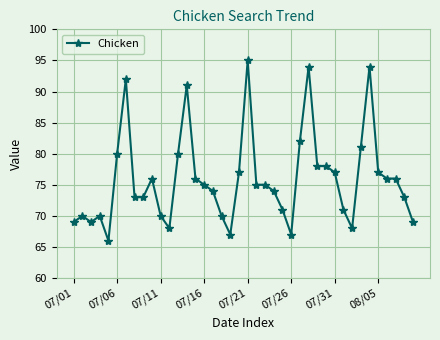

How many lines are shown in the chart?

1